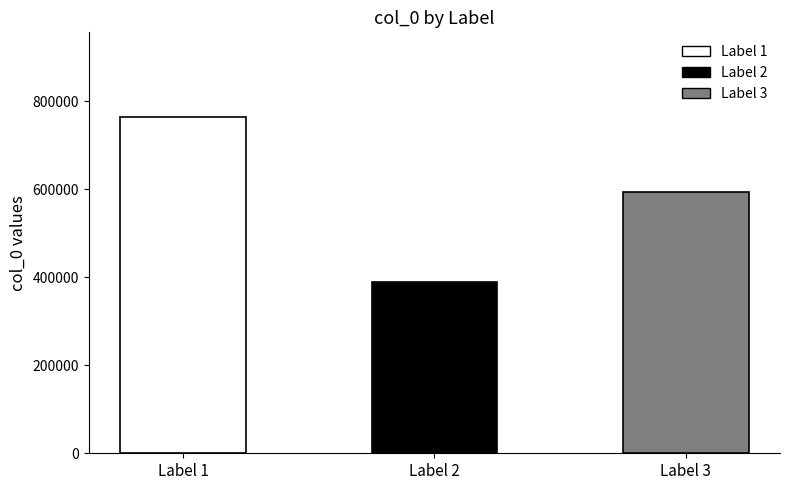

Rank the categories by value from highest to lowest.

Label 1, Label 3, Label 2